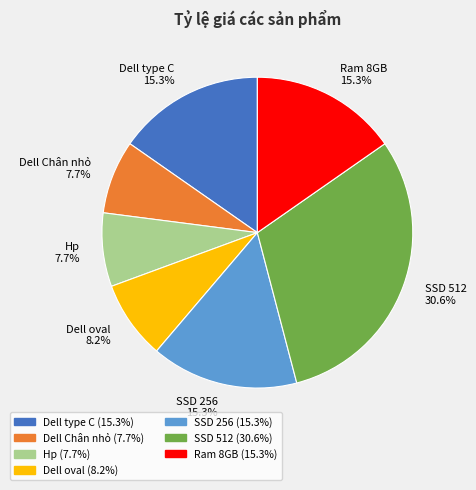

How many slices are in this pie chart?

7